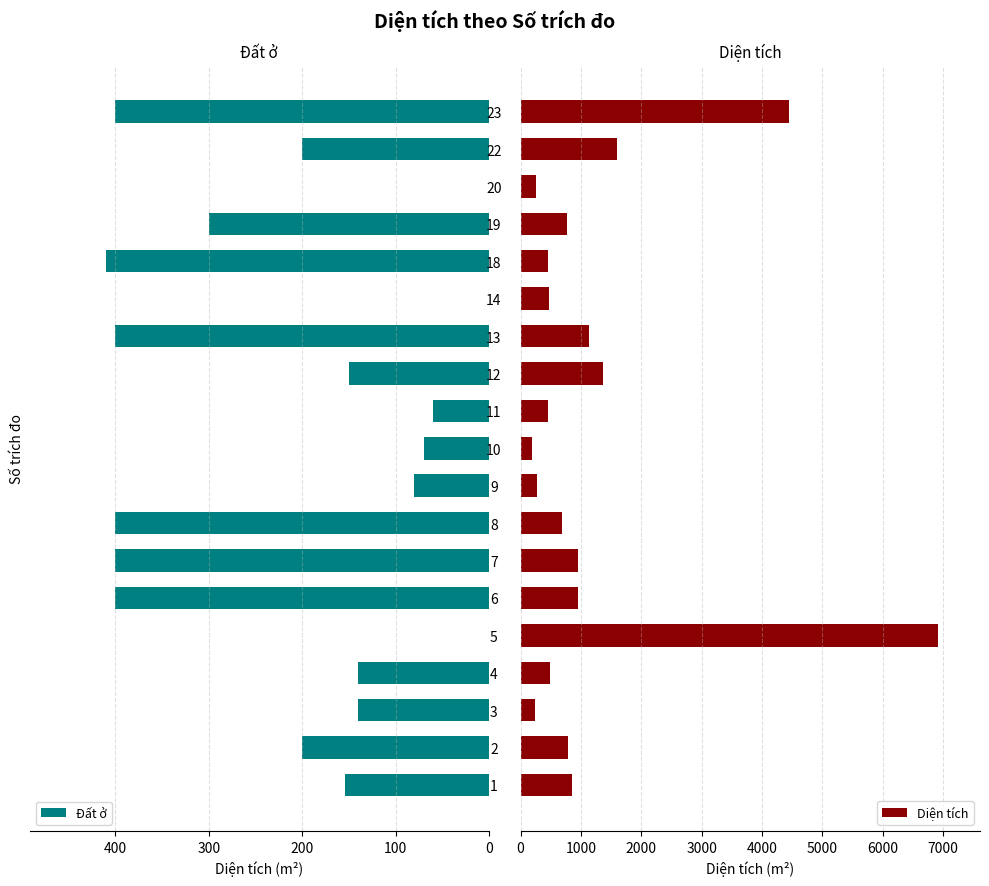

What is the sum of all Đất ở values?

3904